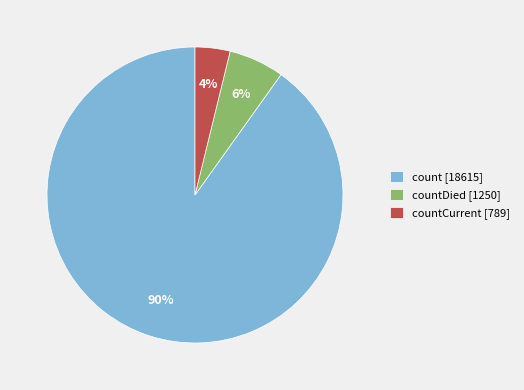

What percentage is the countDied [1250] slice, to the nearest percent?

6%